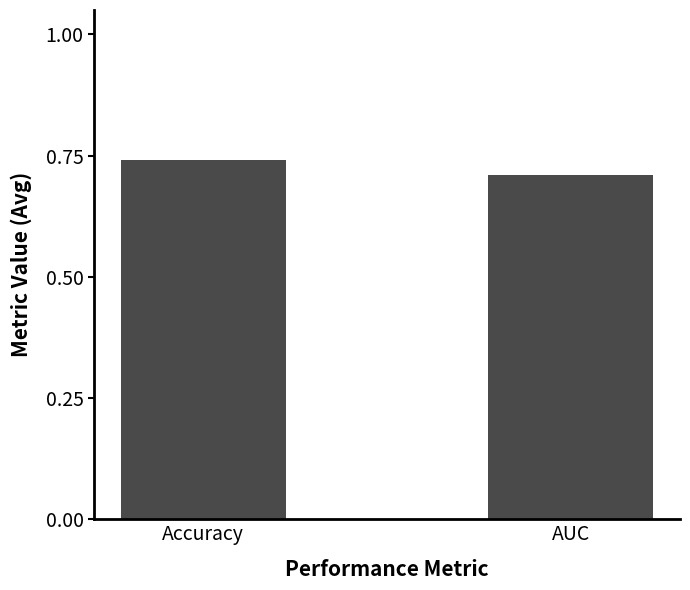

Where is the data nearest to the value 0?

AUC